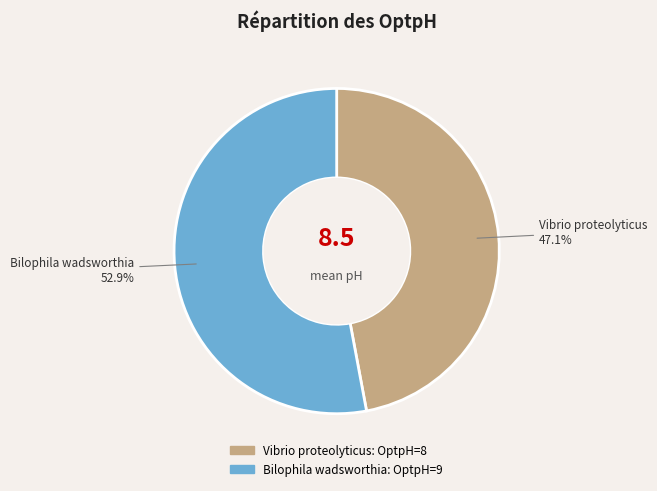

What percentage do Bilophila wadsworthia and Vibrio proteolyticus together represent?

100.0%